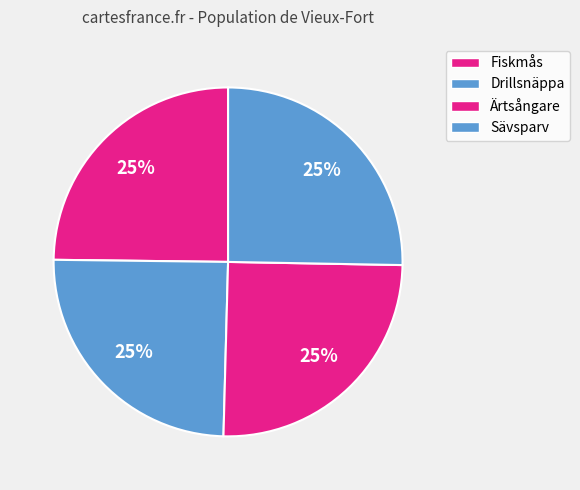

How many segments does this pie chart have?

4